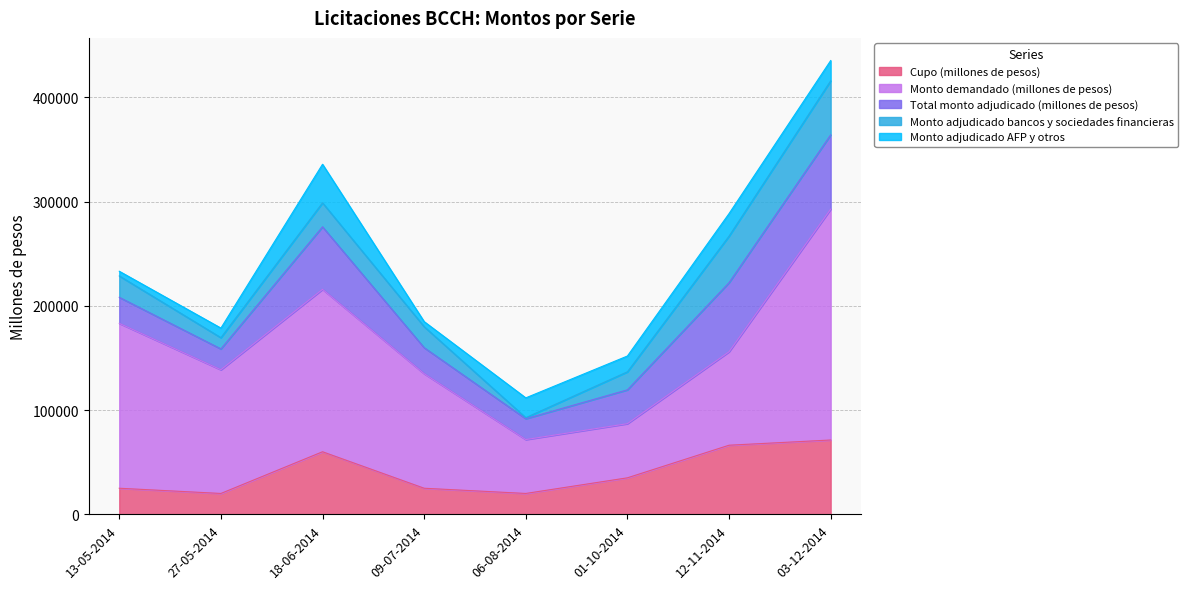

What are all the series names shown in the legend?

Cupo (millones de pesos), Monto demandado (millones de pesos), Total monto adjudicado (millones de pesos), Monto adjudicado bancos y sociedades financieras, Monto adjudicado AFP y otros